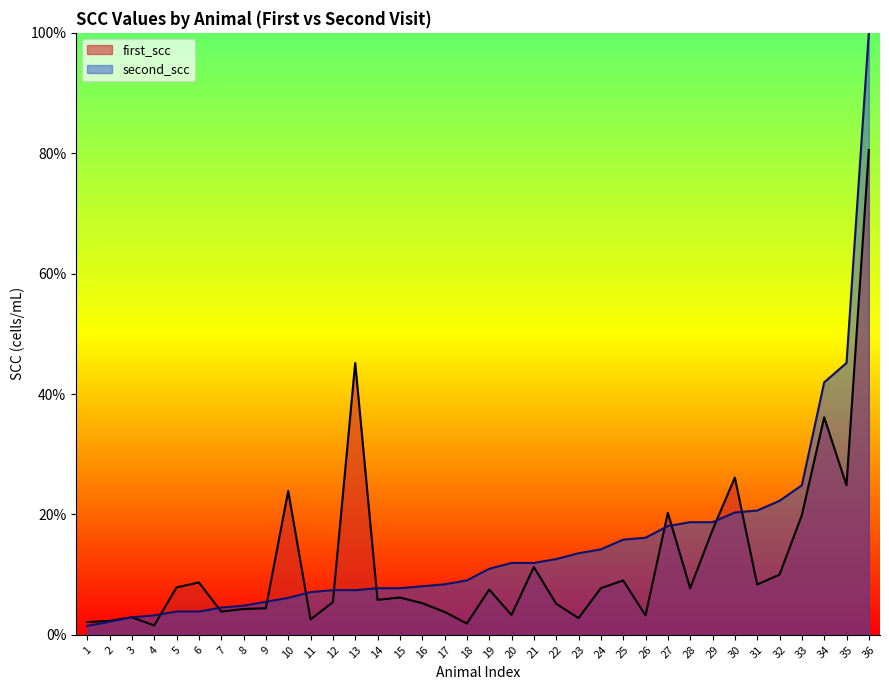

What is the sum of the first_scc values at 32 and 4?

11.5